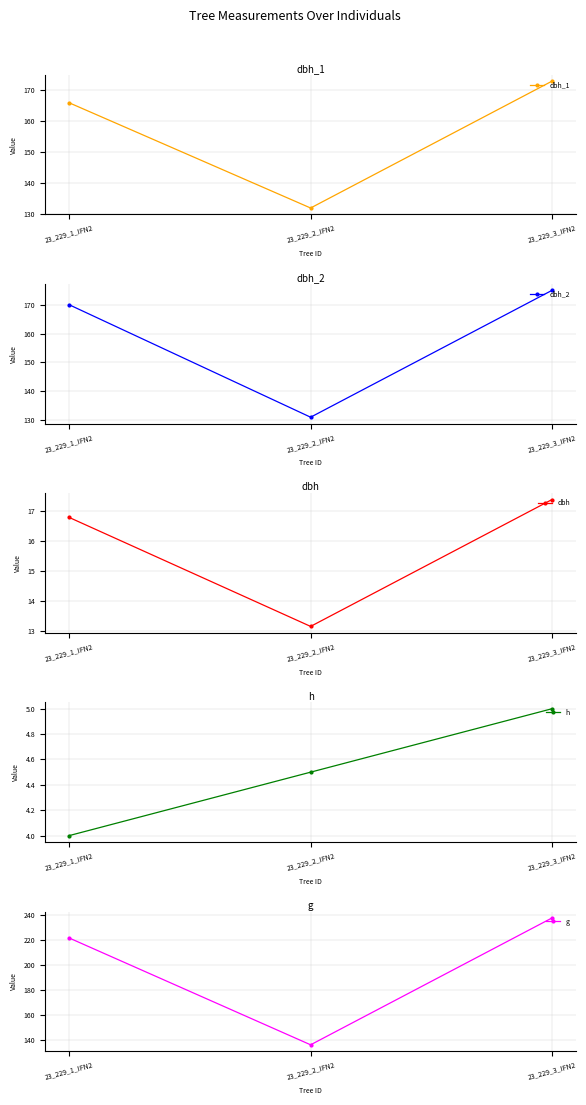

What are all the series names shown in the legend?

dbh_1, dbh_2, dbh, h, g